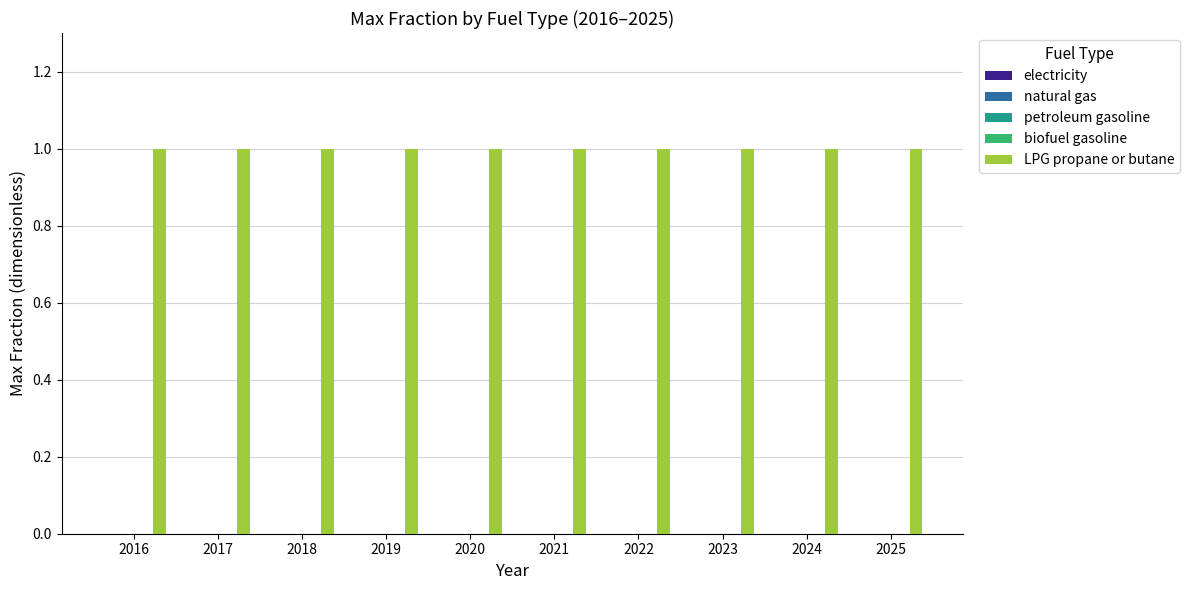

What are all the series names shown in the legend?

electricity, natural gas, petroleum gasoline, biofuel gasoline, LPG propane or butane